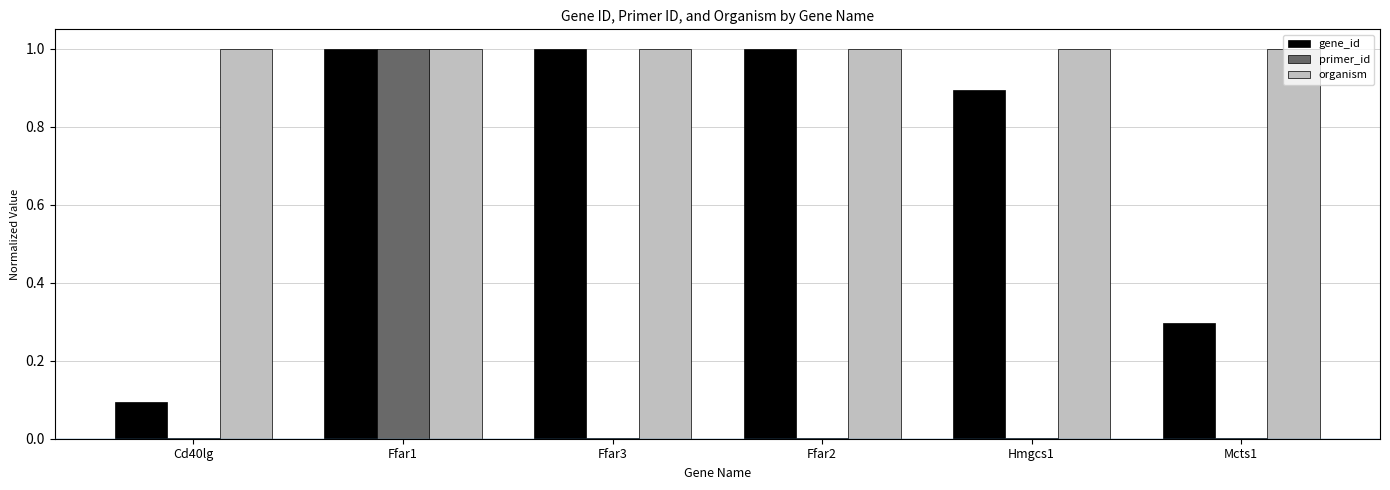

What is the sum of all gene_id values?

4.3